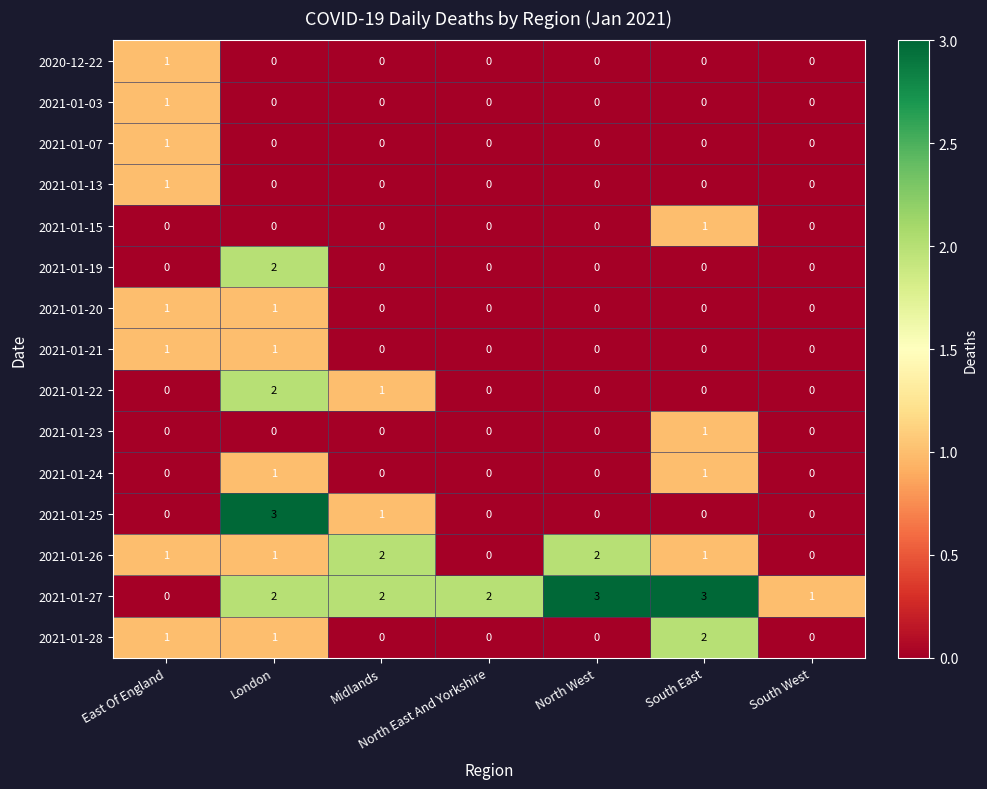

Which series changed the most between North West and South East?

2021-01-28